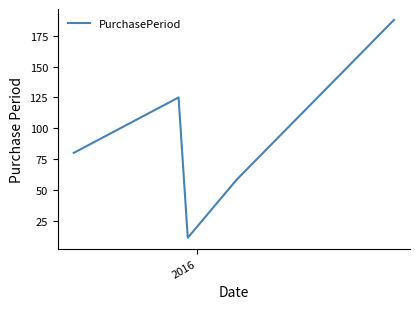

What is the minimum value shown in the chart?

11